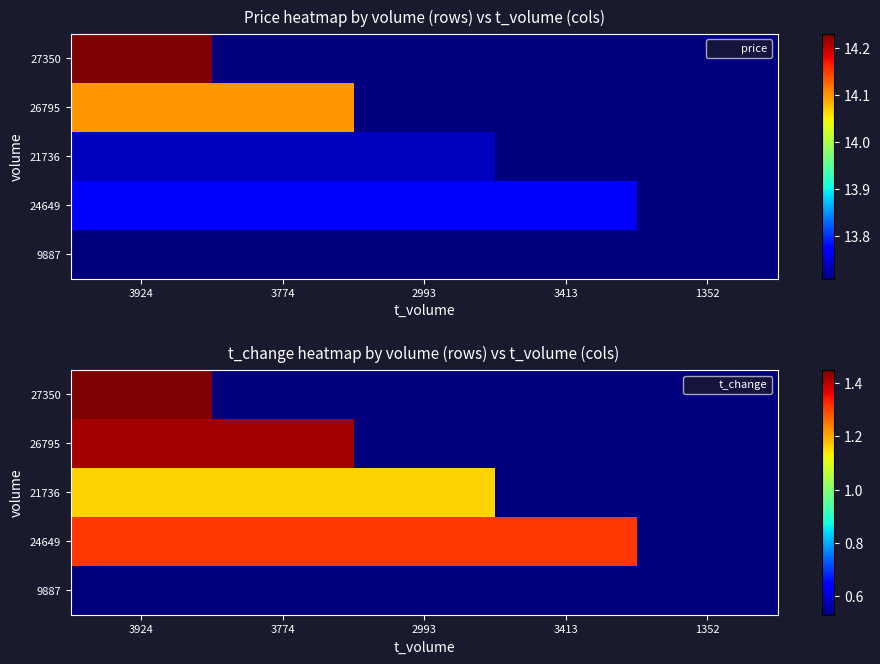

What is the highest value of the 26795 series?

1.4